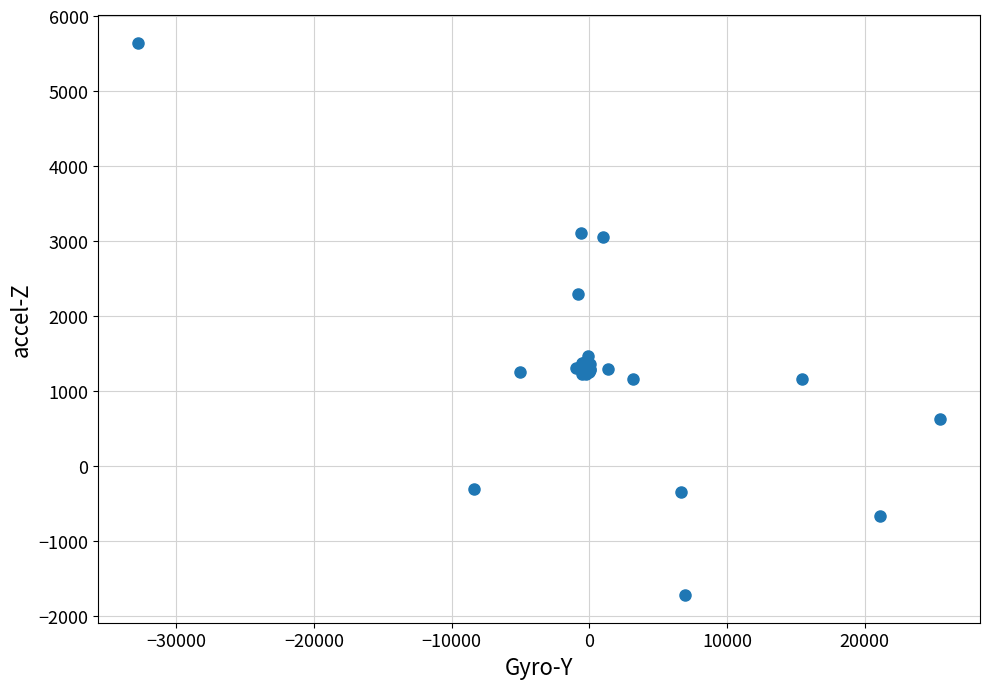

What Y value in the scatter plot is closest to 1961?

2297